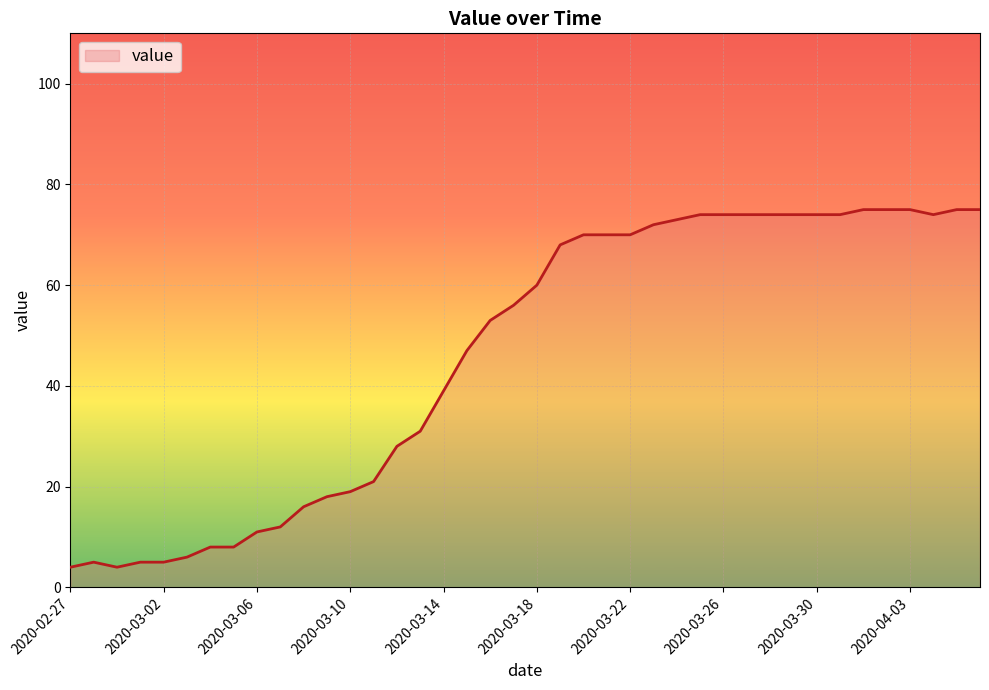

How many lines are shown in the chart?

1